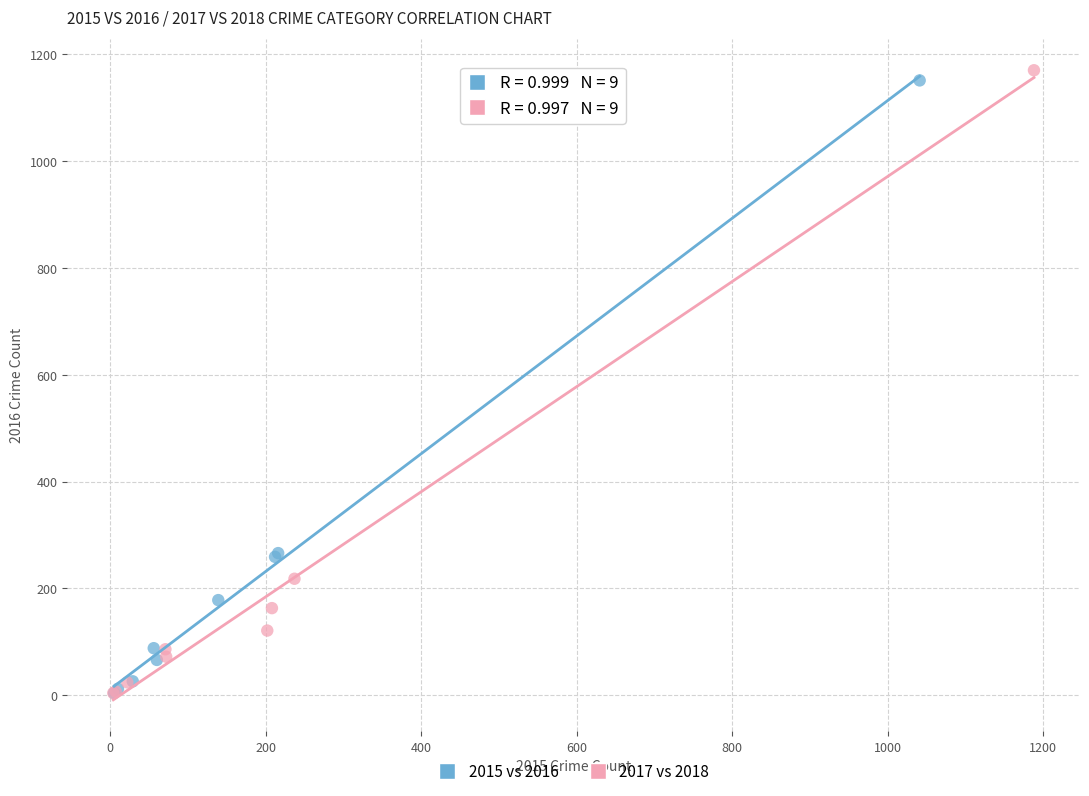

Which series has the largest Y range (max minus min)?

2017 vs 2018